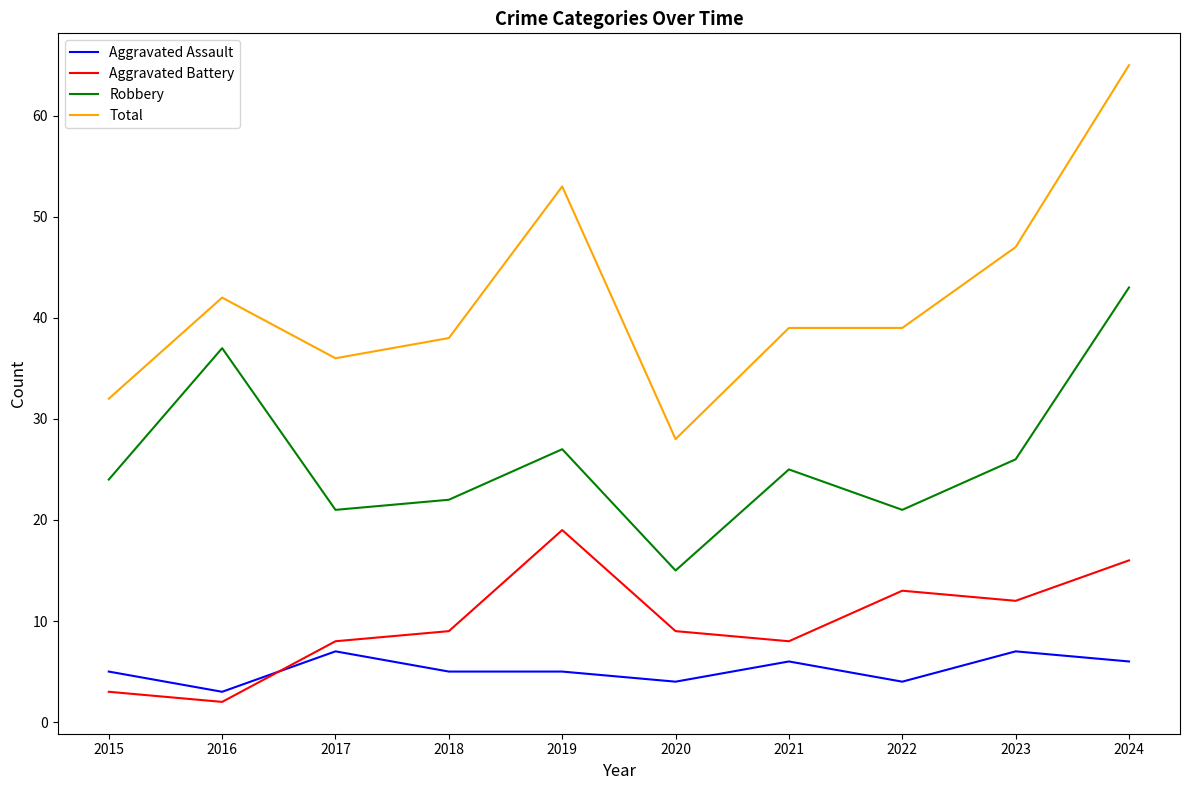

What is the spread (max minus min) of values at 2021?

33